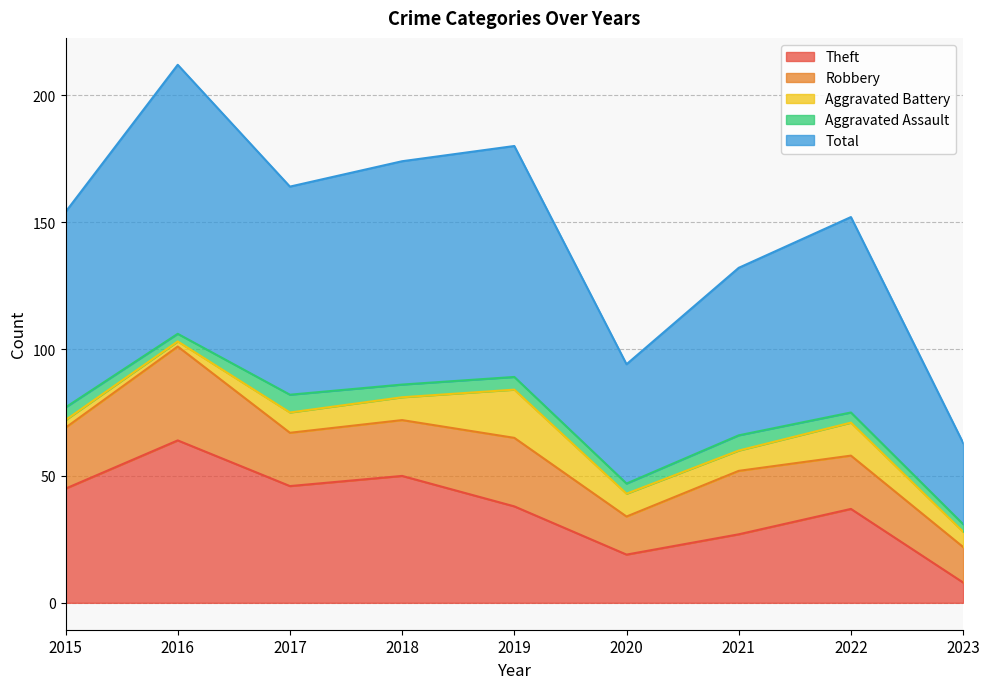

How many interior local valleys does the Total series have?

2